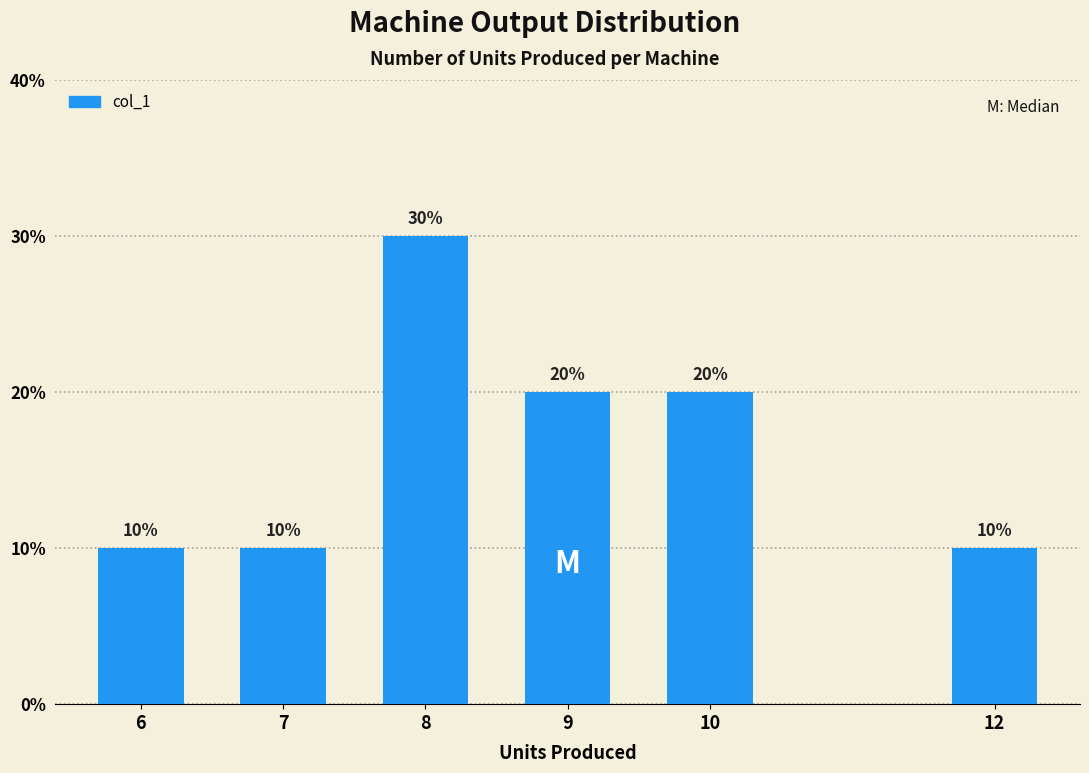

Reading left to right, what are all the values shown in this chart?

6=10	7=10	8=30	9=20	10=20	12=10